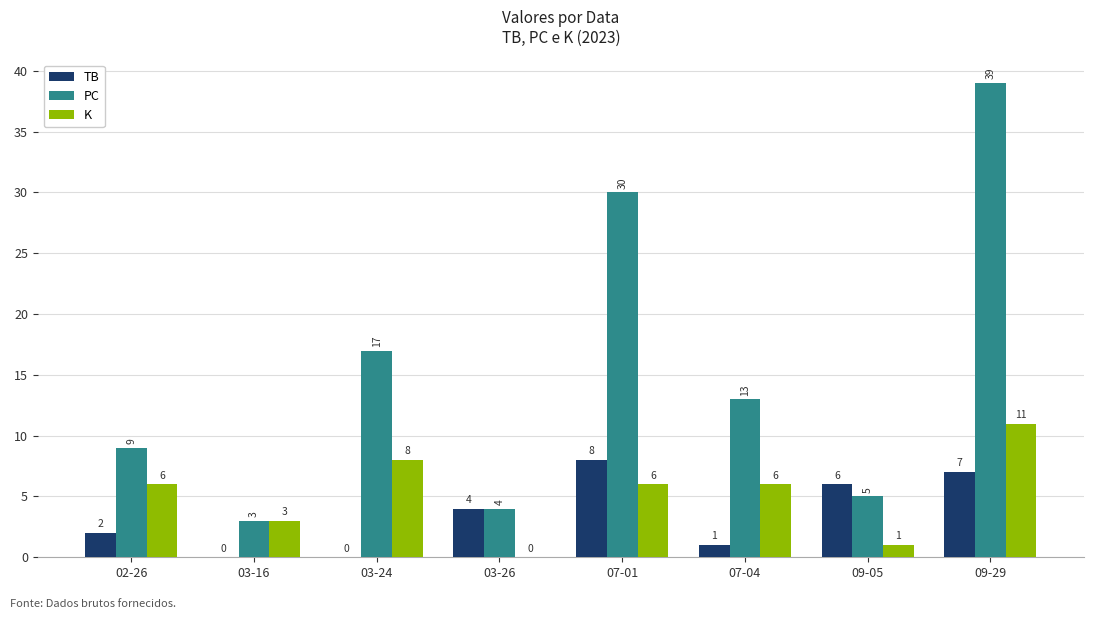

Are the bars grouped side by side (vs. stacked)?

Yes